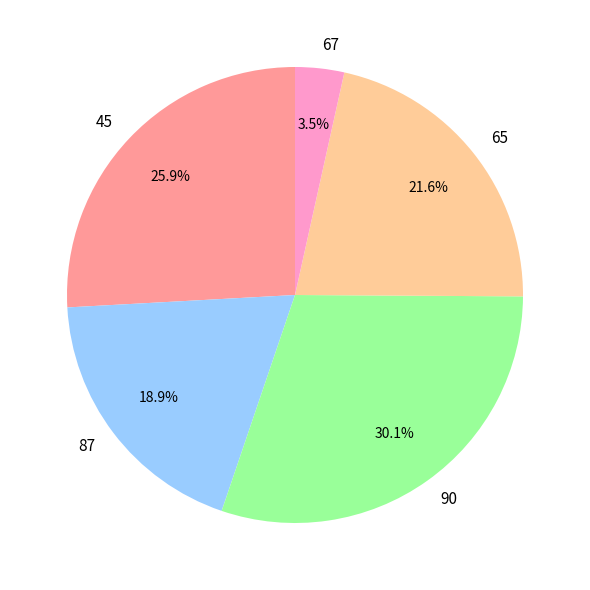

Count the number of slices in the pie.

5